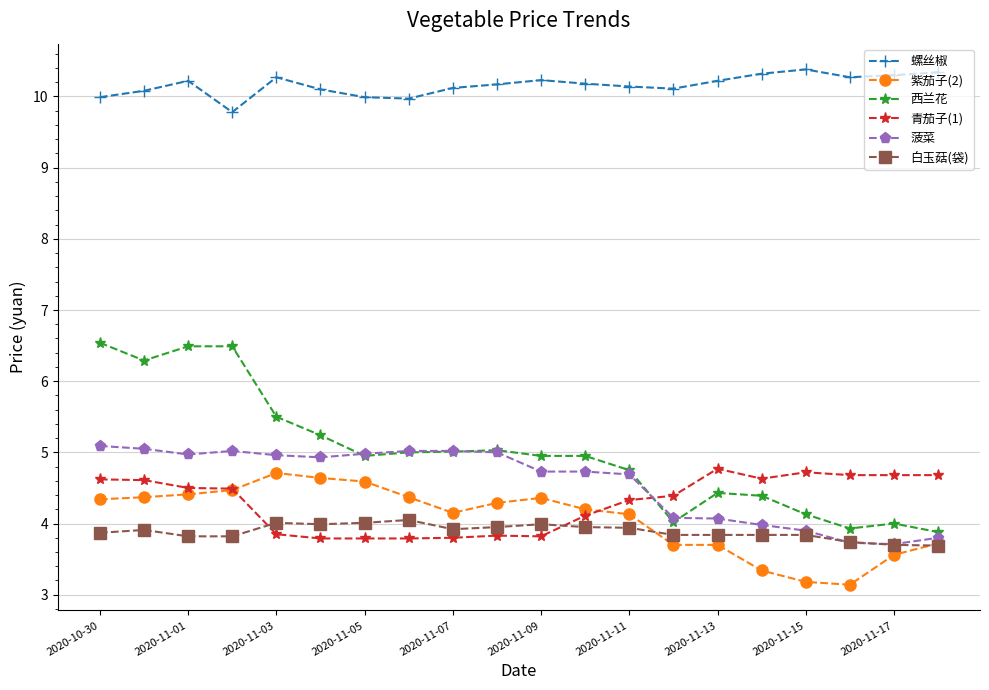

What is the minimum value for 螺丝椒?

9.8